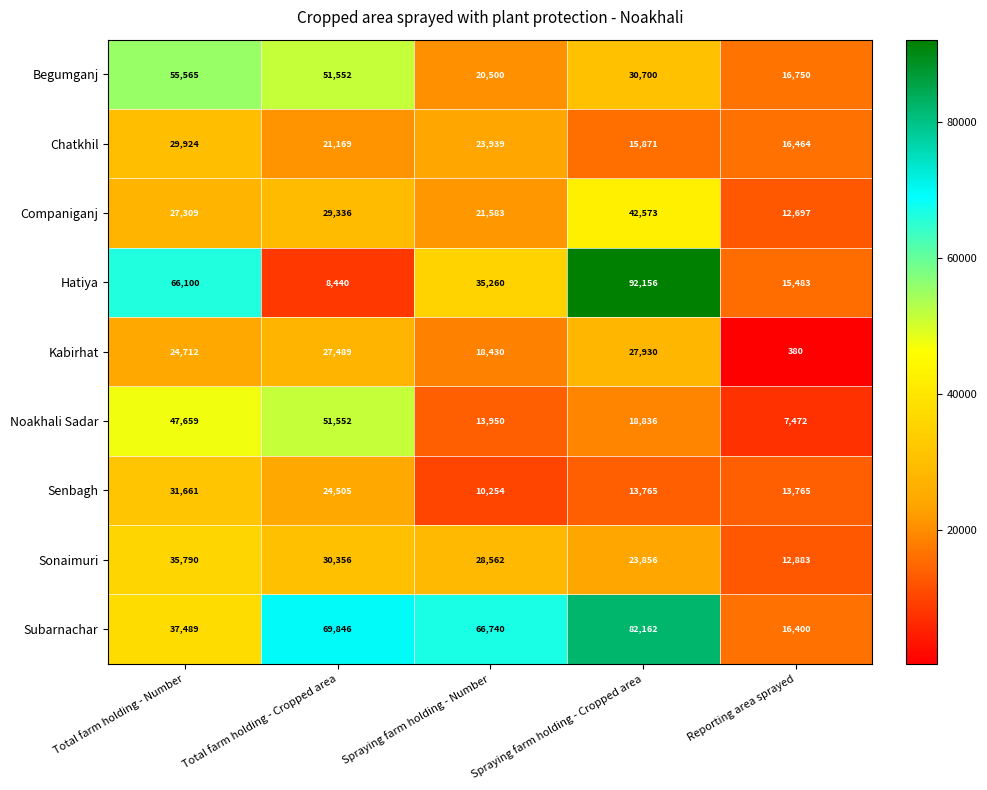

At which label is Sonaimuri closest to 24336?

Spraying farm holding - Cropped area